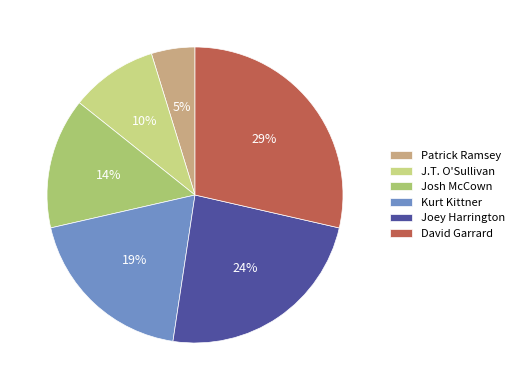

Is there any slice that represents more than half of the pie?

No